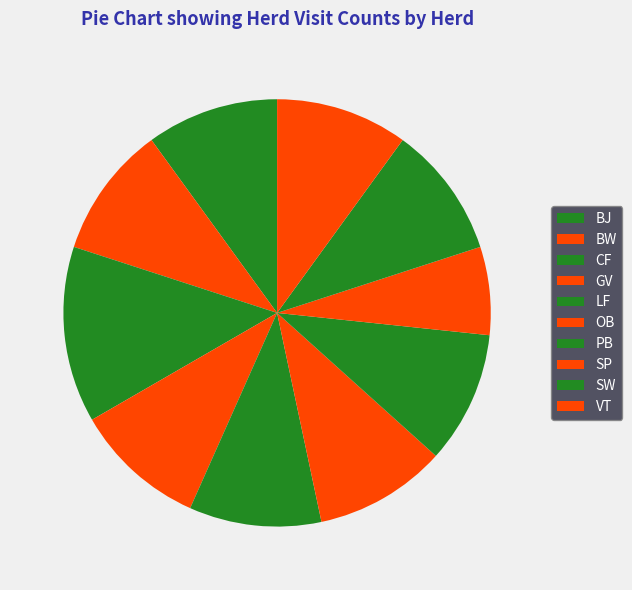

Is there any slice that represents more than half of the pie?

No